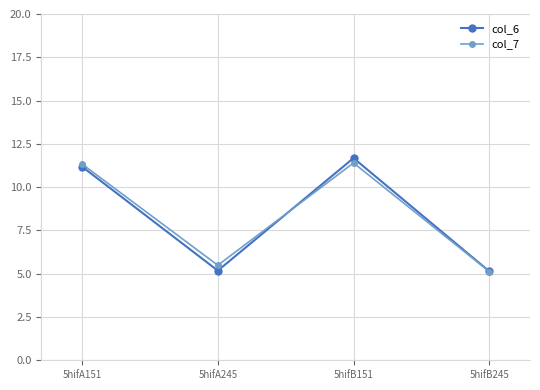

At which category does col_6 reach its first local valley?

5hifA245